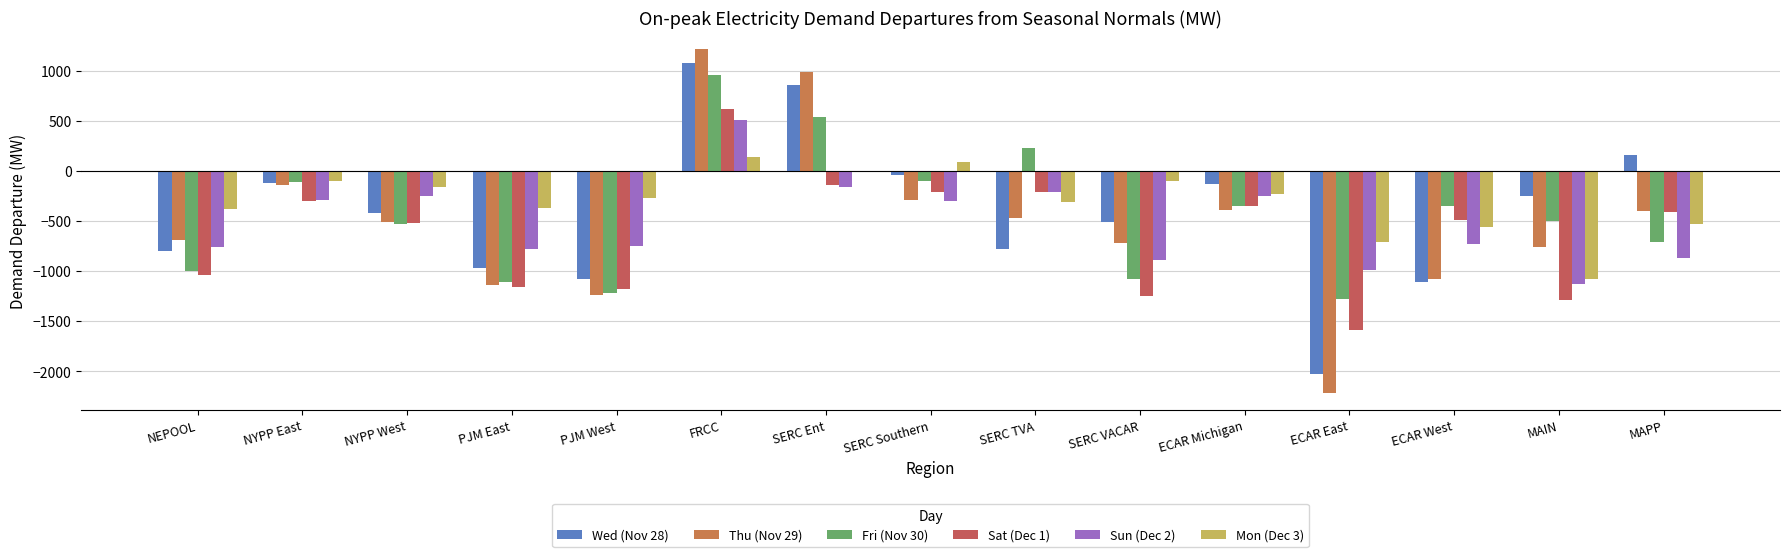

List the labels in order of Thu (Nov 29) value, largest first.

FRCC, SERC Ent, NYPP East, SERC Southern, ECAR Michigan, MAPP, SERC TVA, NYPP West, NEPOOL, SERC VACAR, MAIN, ECAR West, PJM East, PJM West, ECAR East